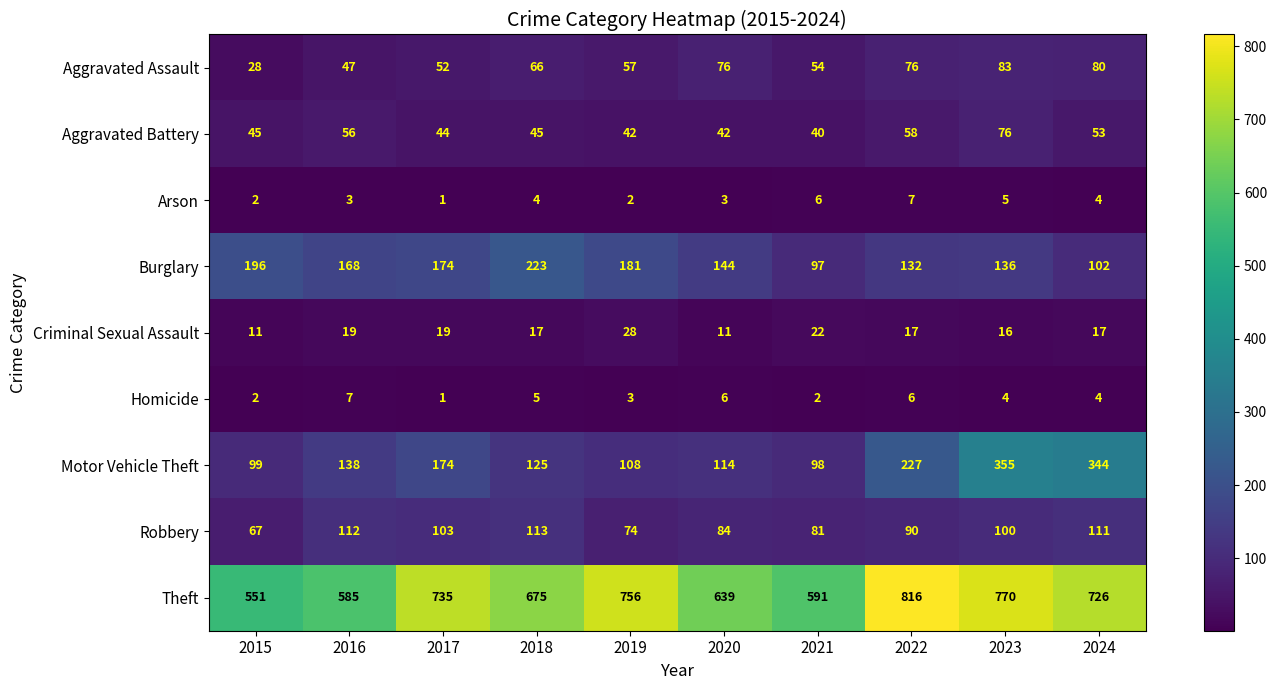

What is the difference between the second highest and minimum values in the Criminal Sexual Assault series?

11